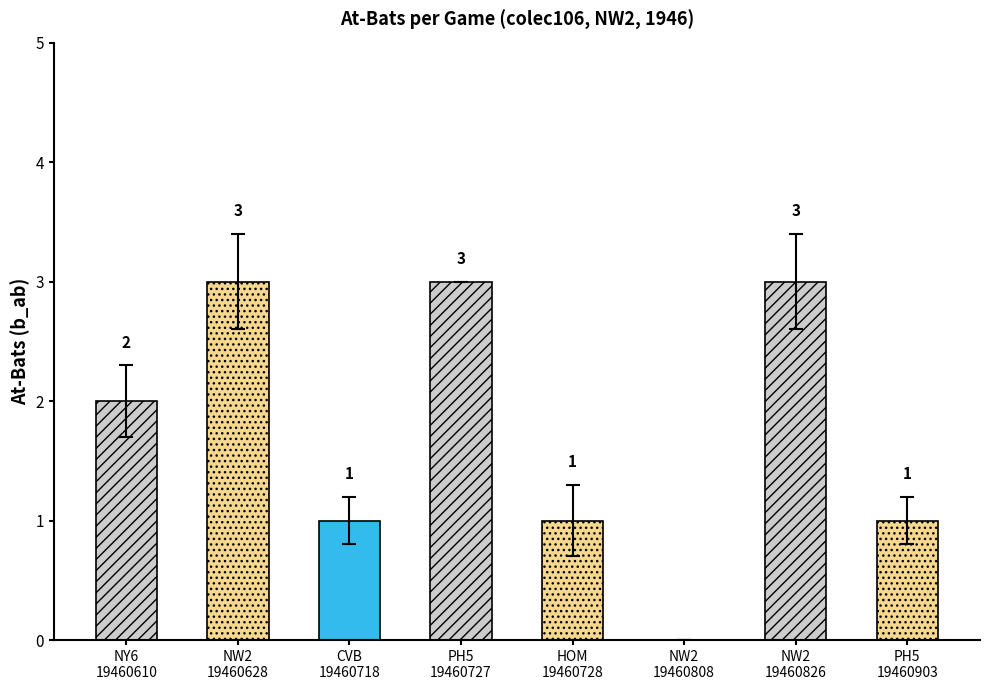

At which label is b_ab closest to 1?

CVB
19460718